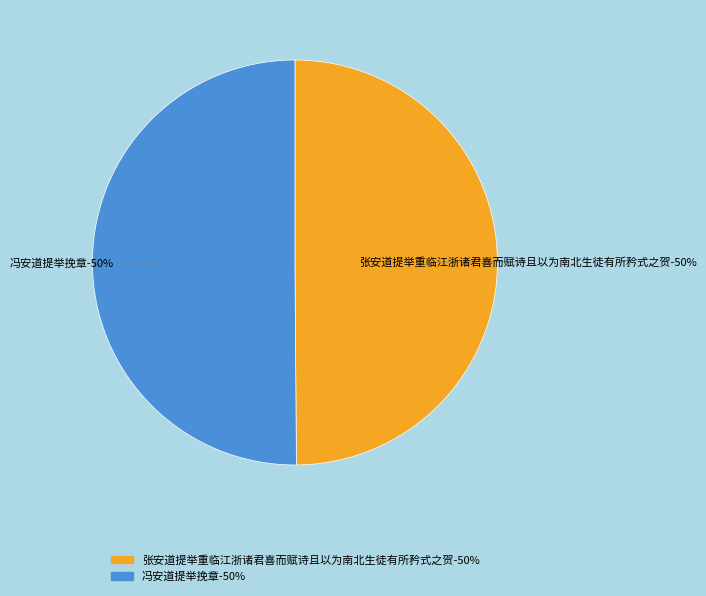

Is it true that 冯安道提举挽章 is 50% of the pie?

True